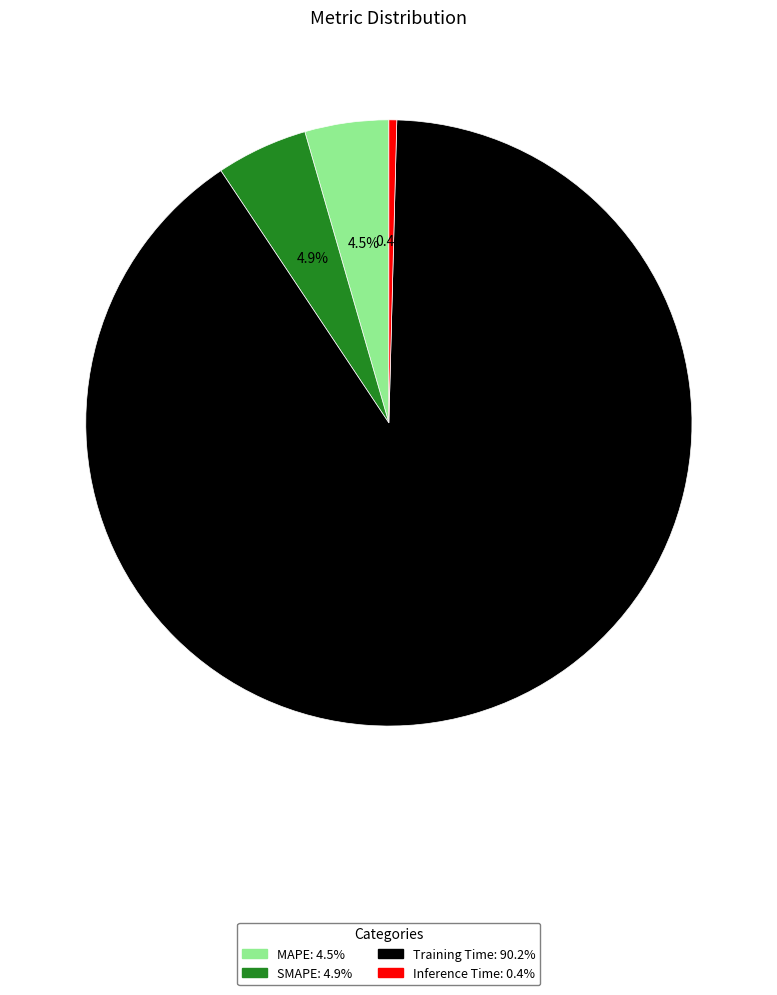

The SMAPE slice represents 15% of the pie. True or false?

False